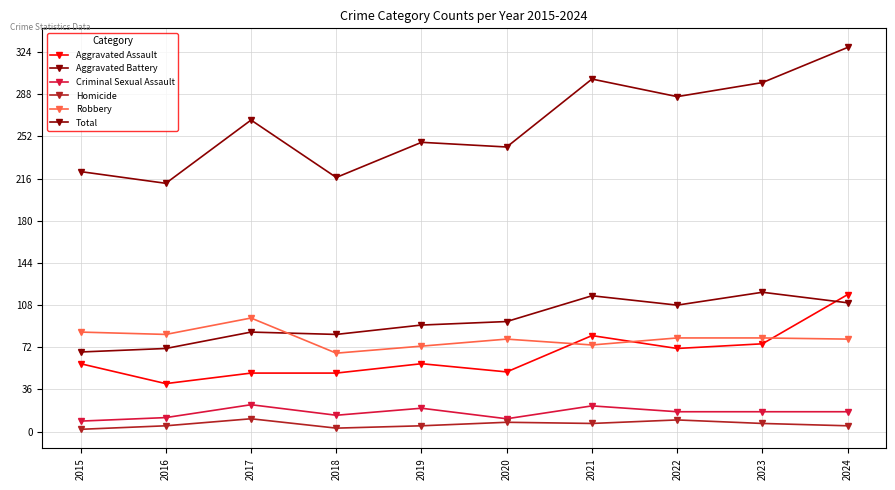

List the labels in order of Total value, largest first.

2024, 2021, 2023, 2022, 2017, 2019, 2020, 2015, 2018, 2016